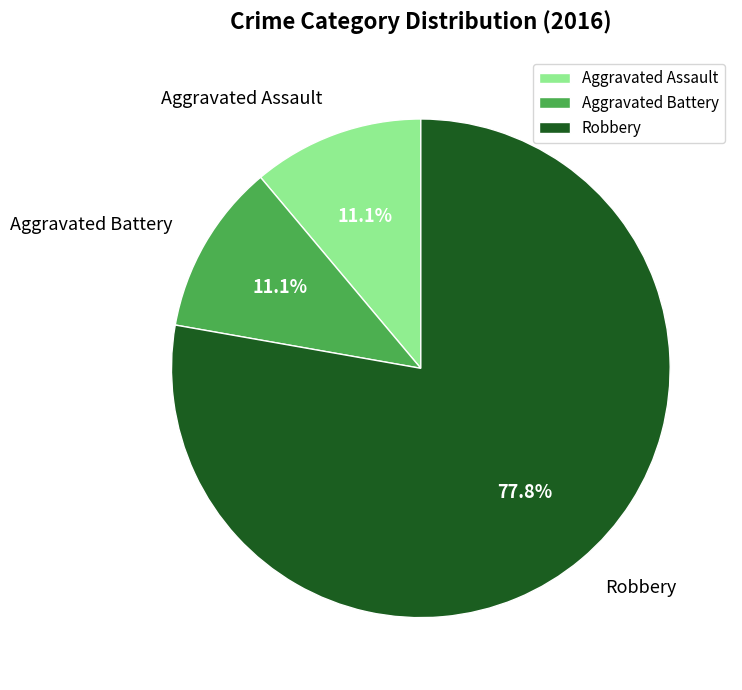

What percentage do Robbery and Aggravated Assault together represent?

88.9%